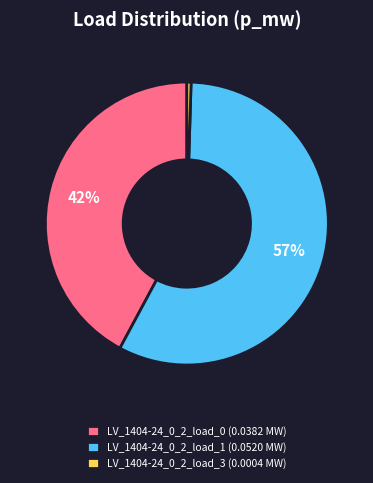

True or false: LV_1404-24_0_2_load_1 (0.0520 MW) accounts for 63% of the total.

False